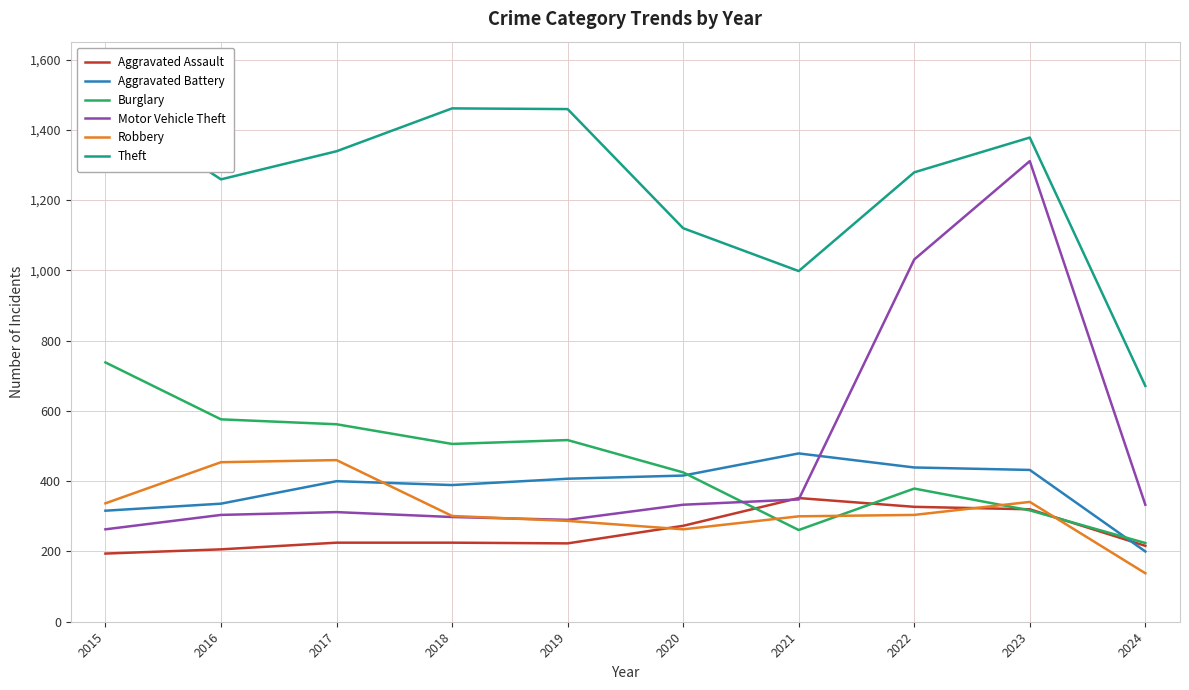

Reading left to right, list all the values displayed in this chart.

Aggravated Assault: 194	206	225	225	223	273	352	327	320	216
Aggravated Battery: 316	336	400	389	407	416	479	439	432	200
Burglary: 738	576	562	506	517	425	261	379	317	224
Motor Vehicle Theft: 263	304	312	298	290	333	348	1031	1311	333
Robbery: 337	454	460	301	287	263	300	304	341	138
Theft: 1474	1259	1339	1461	1459	1120	998	1279	1378	671